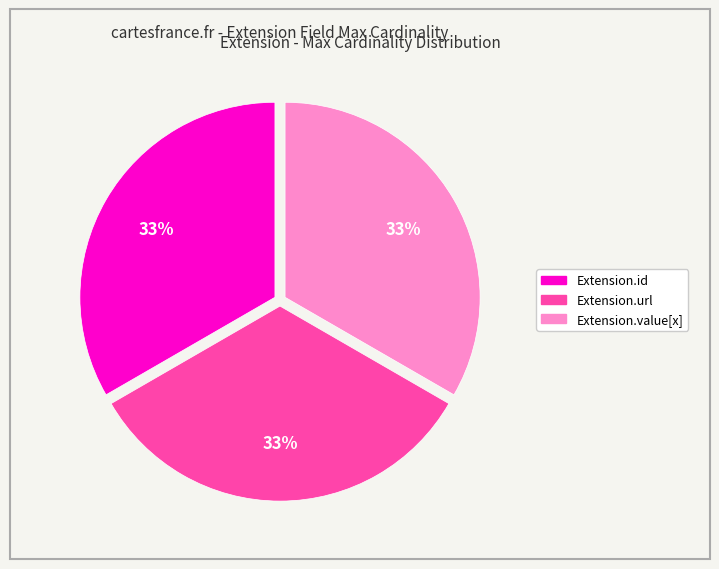

How many segments does this pie chart have?

3